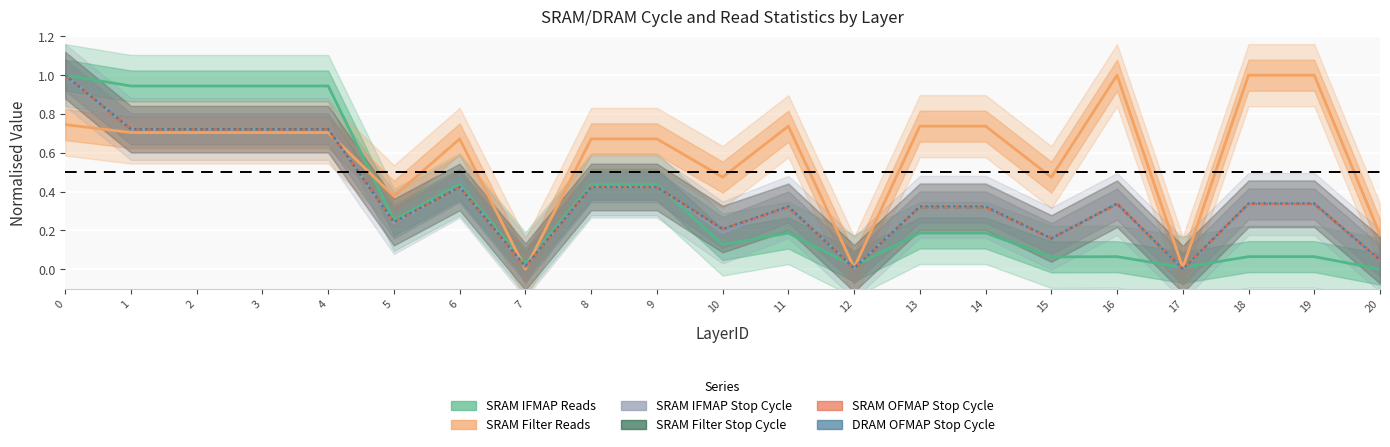

What are all the series names shown in the legend?

SRAM IFMAP Reads, SRAM Filter Reads, SRAM IFMAP Stop Cycle, SRAM Filter Stop Cycle, SRAM OFMAP Stop Cycle, DRAM OFMAP Stop Cycle